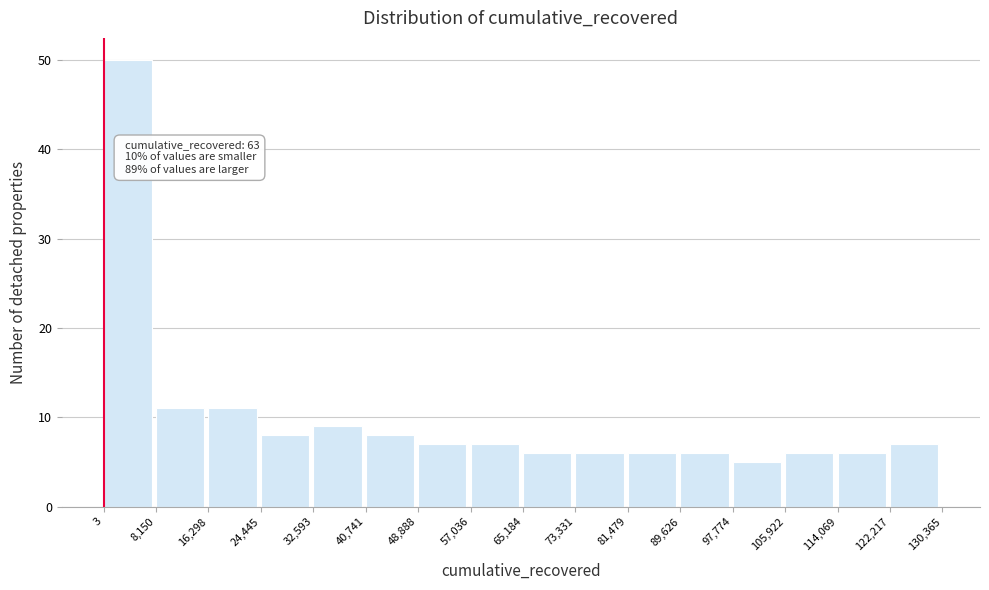

Which range on the x-axis has the tallest bar?

3 to 8,150